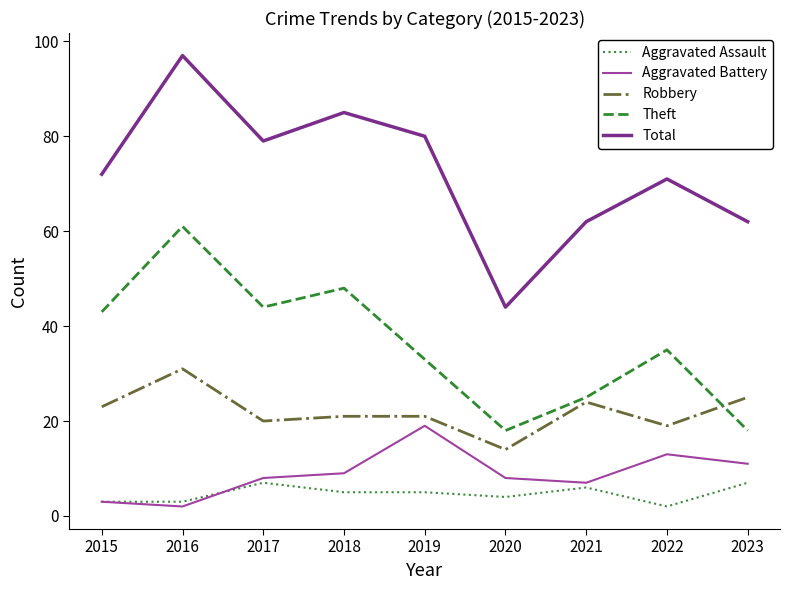

Where is the first local minimum for Total?

2017